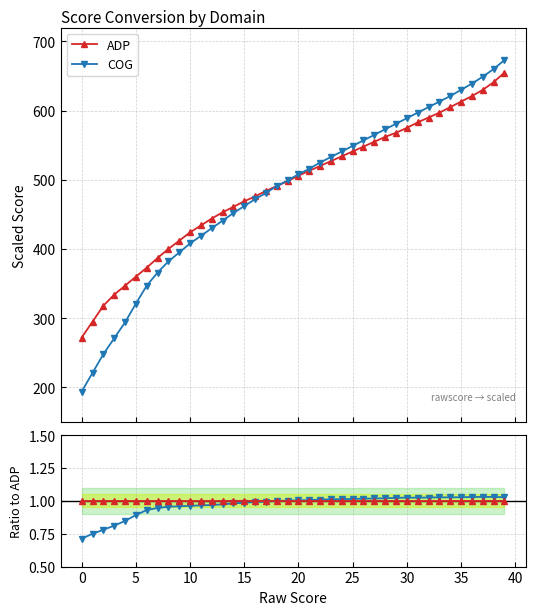

What is the value of the ADP point at the 8th from the left?

387